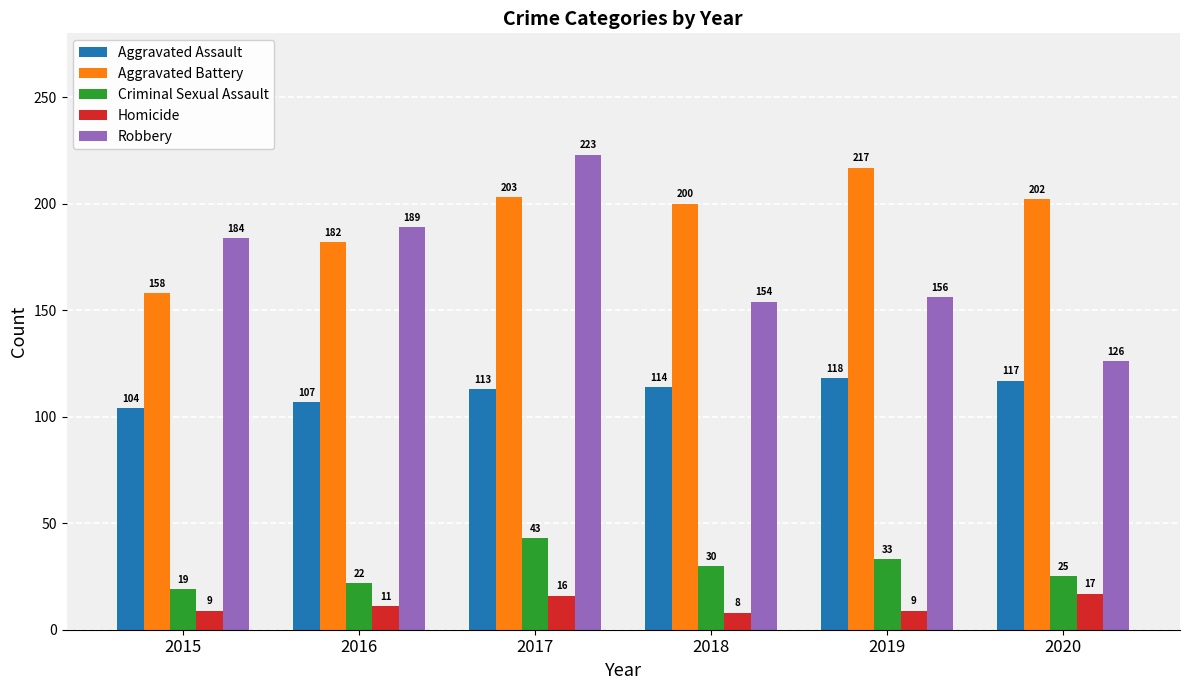

Reading left to right, list all the values displayed in this chart.

Aggravated Assault: 2015=104	2016=107	2017=113	2018=114	2019=118	2020=117
Aggravated Battery: 2015=158	2016=182	2017=203	2018=200	2019=217	2020=202
Criminal Sexual Assault: 2015=19	2016=22	2017=43	2018=30	2019=33	2020=25
Homicide: 2015=9	2016=11	2017=16	2018=8	2019=9	2020=17
Robbery: 2015=184	2016=189	2017=223	2018=154	2019=156	2020=126